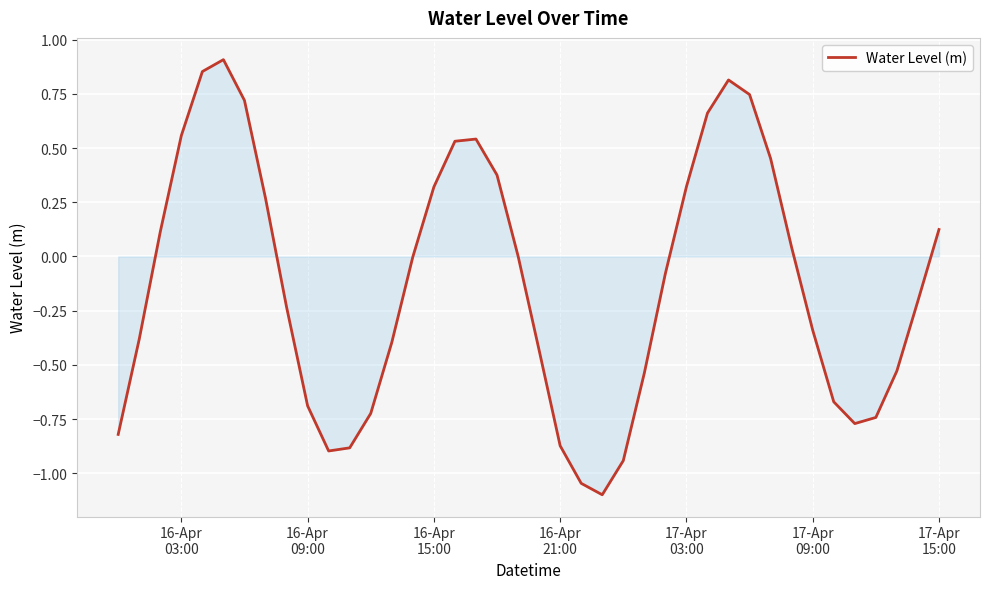

What is the minimum value shown in the chart?

-1.1